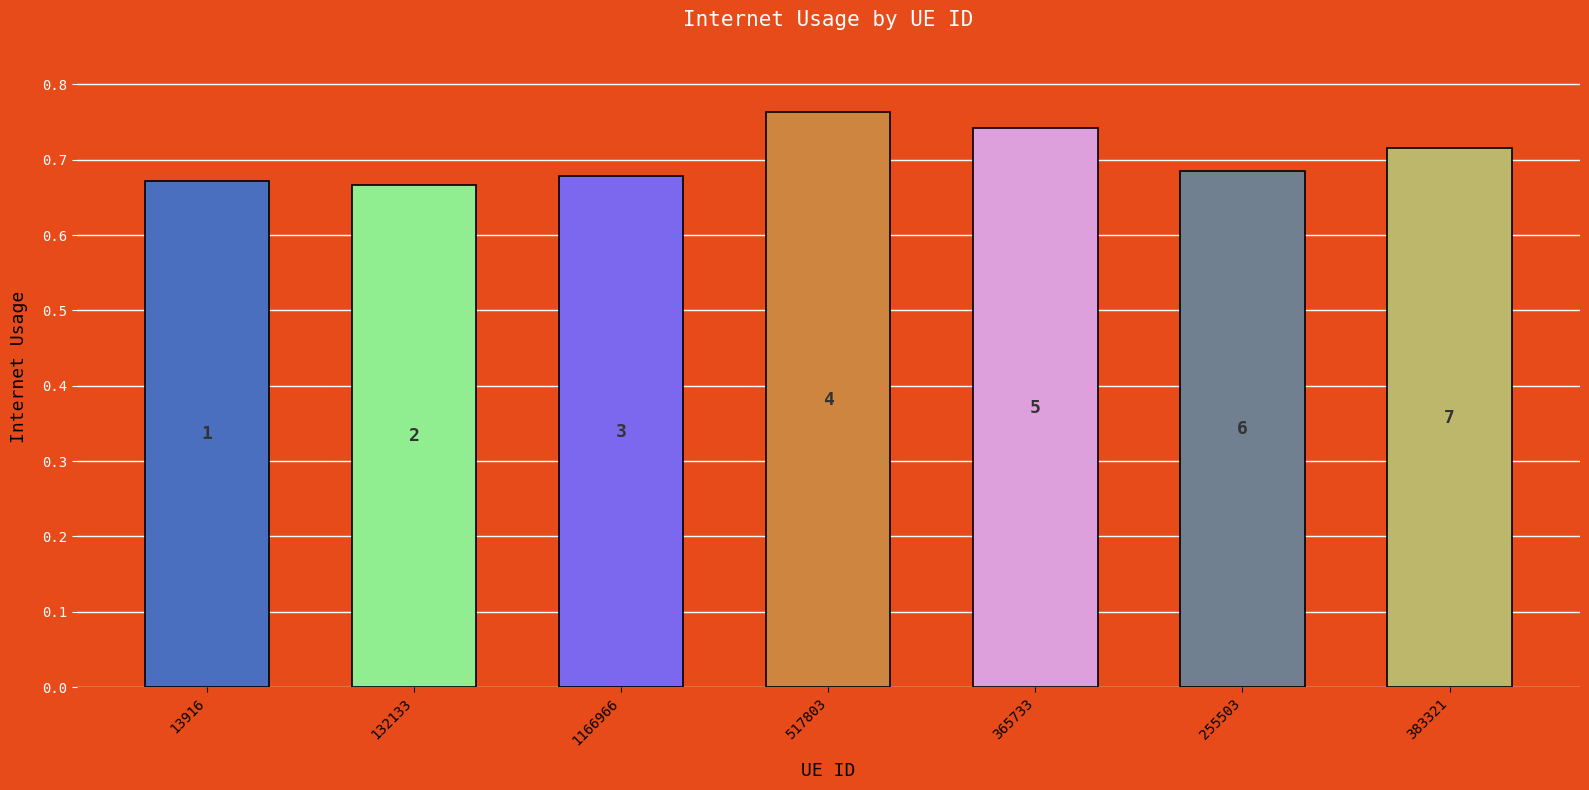

Rank the categories by value from highest to lowest.

517803, 365733, 383321, 255503, 1166966, 13916, 132133